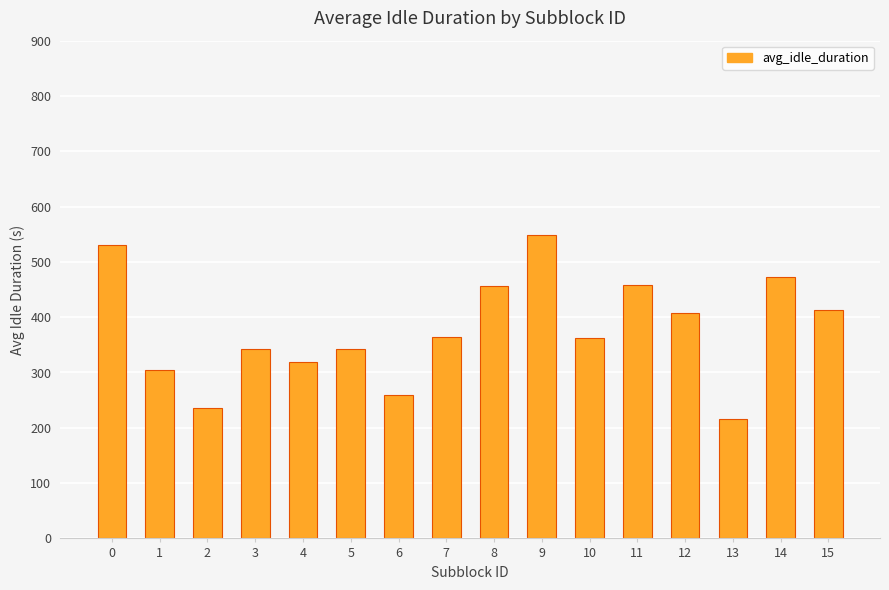

Which has a higher value, 8 or 14?

14